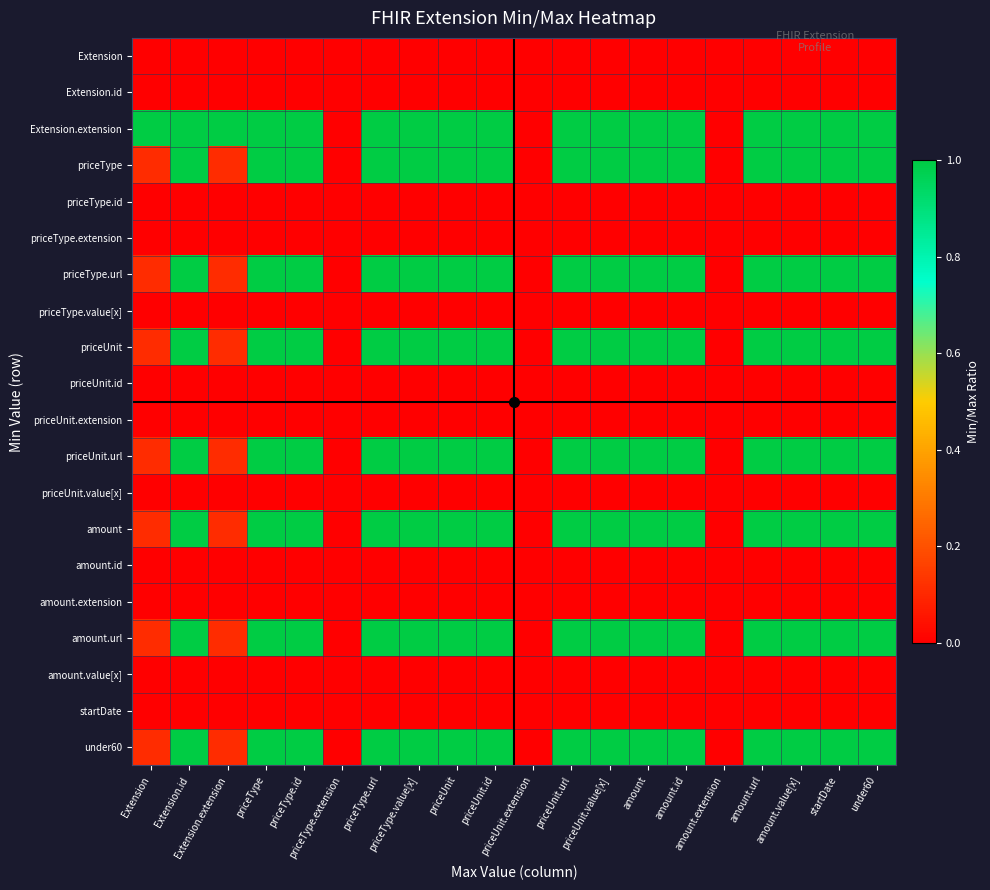

Which category has the lowest value across all series?

Extension